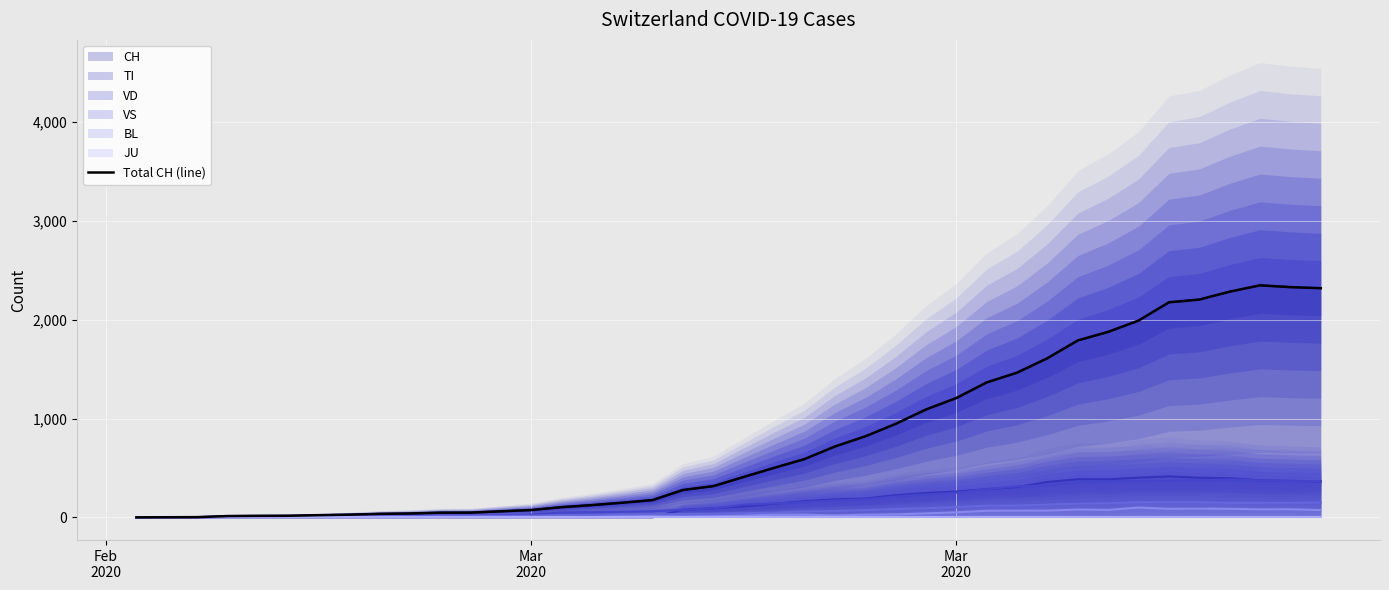

True or false: there are more than 2 points higher than both neighbors.

False